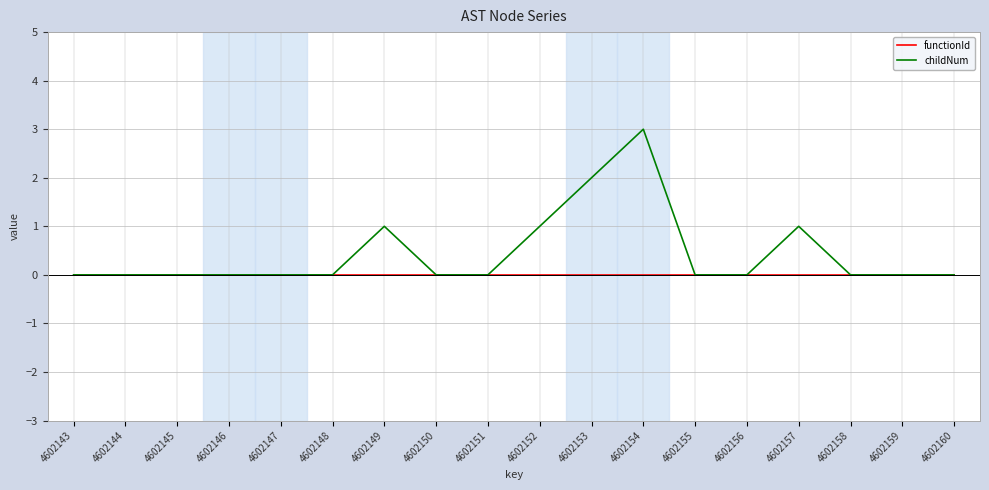

Which series has the largest total across all categories?

childNum